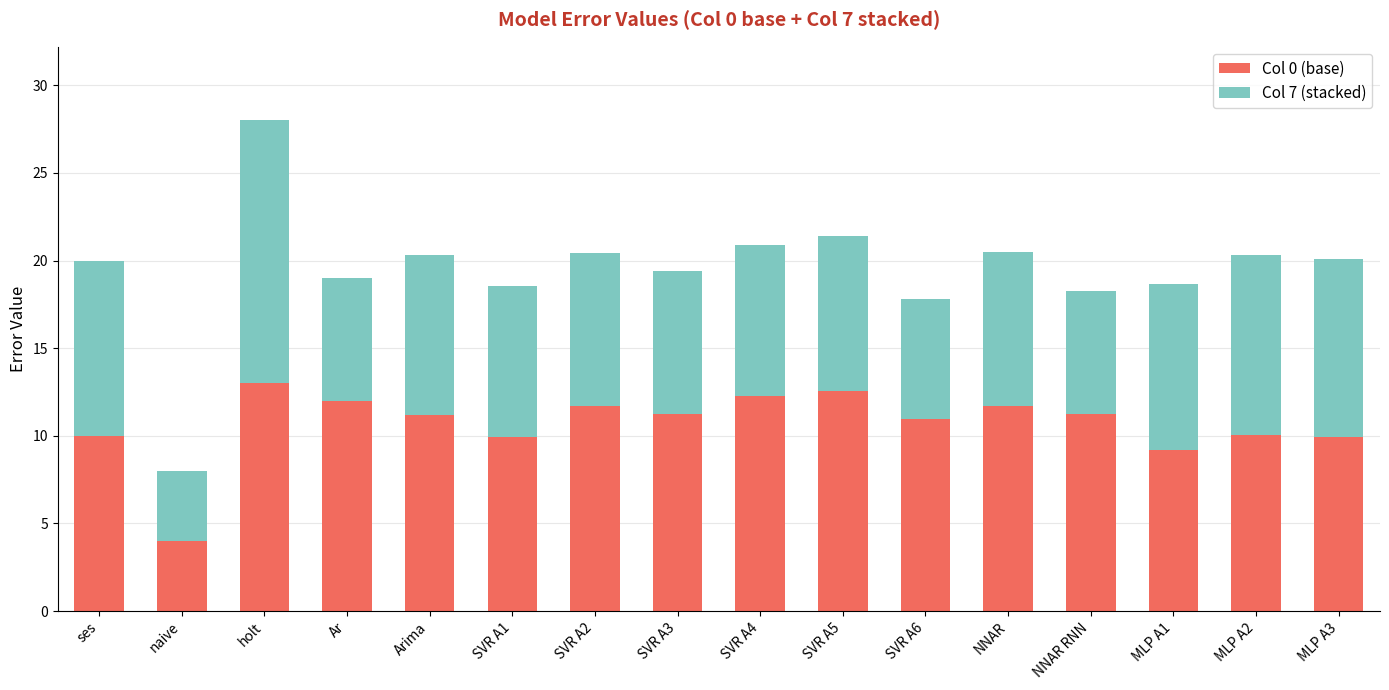

At which category is the sum across all series the highest?

holt